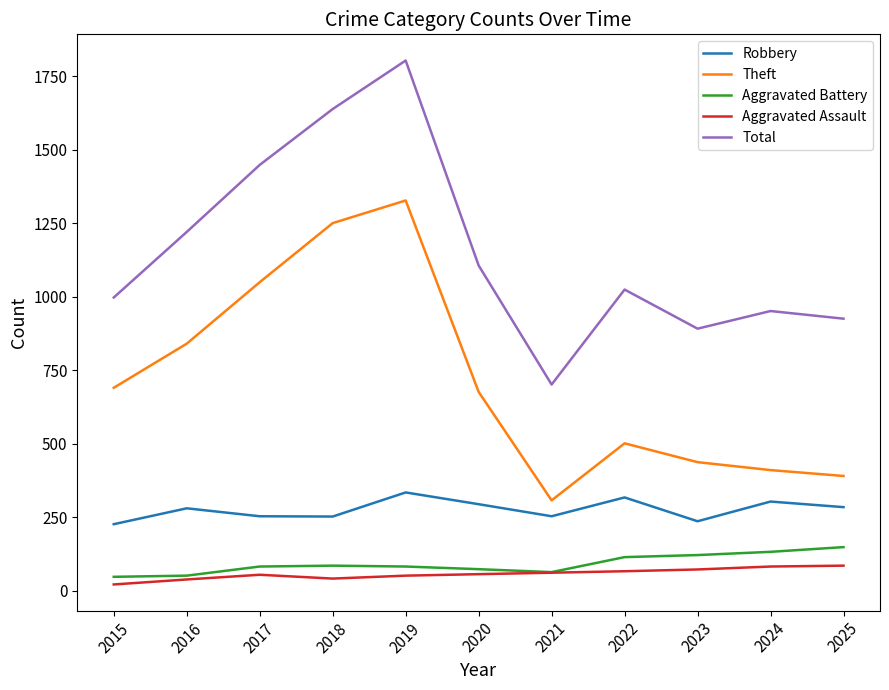

How many lines are shown in the chart?

5